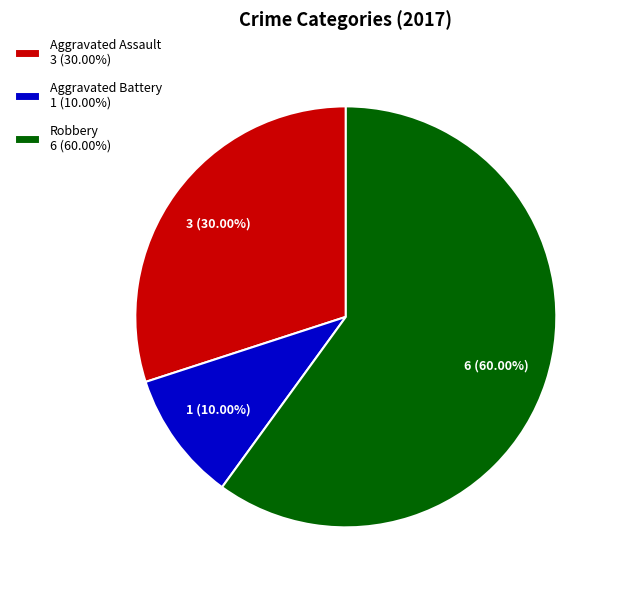

Which slice is the largest?

Robbery 6 (60.00%)